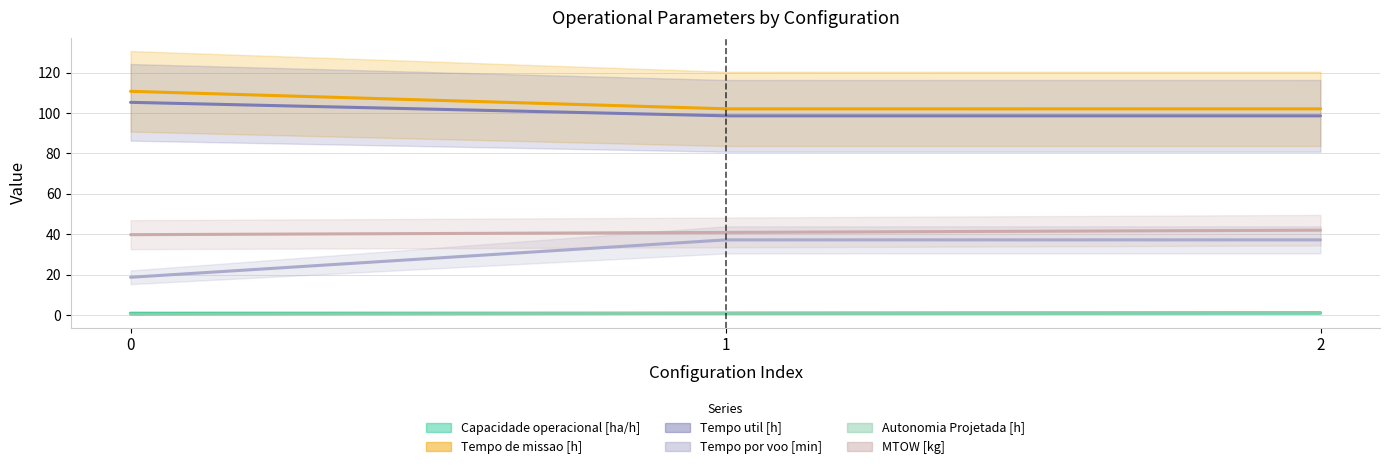

What is the sum of all Capacidade operacional [ha/h] values?

2.9